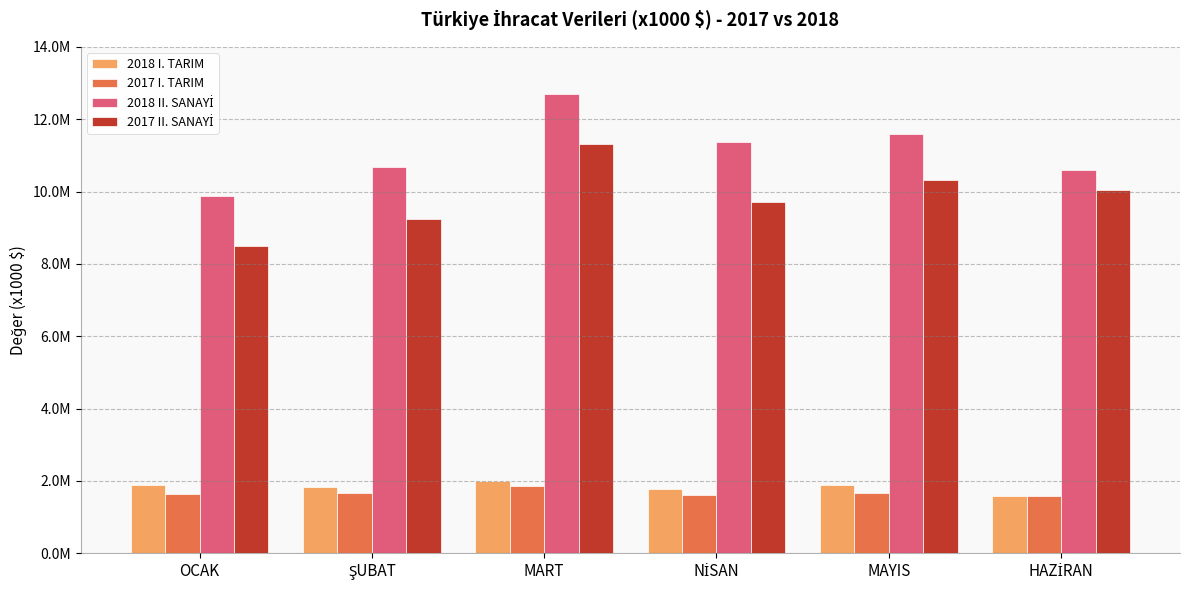

What is the difference between the maximum and minimum values in the 2018 I. TARIM series?

404763.4